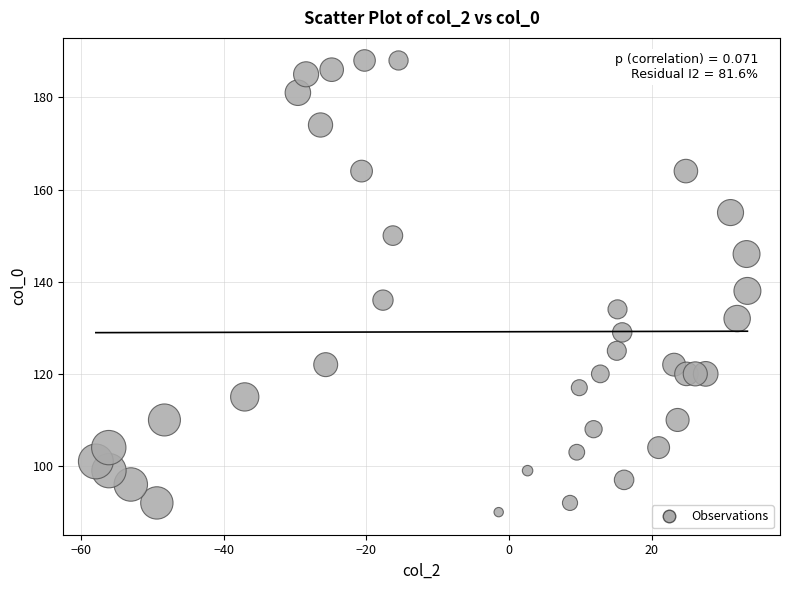

What is the range of Y values (max minus min)?

98